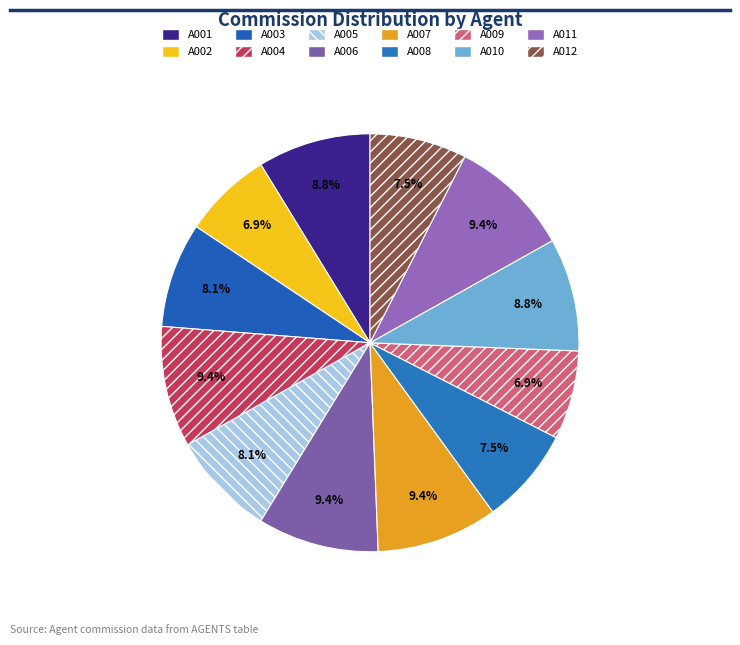

How many slices are in this pie chart?

12